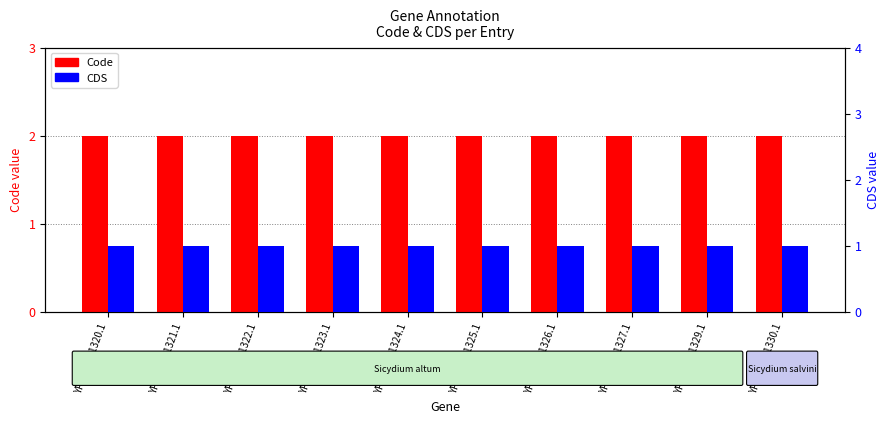

Rank the categories by CDS value from highest to lowest.

YP_009441320.1, YP_009441321.1, YP_009441322.1, YP_009441323.1, YP_009441324.1, YP_009441325.1, YP_009441326.1, YP_009441327.1, YP_009441329.1, YP_009441330.1